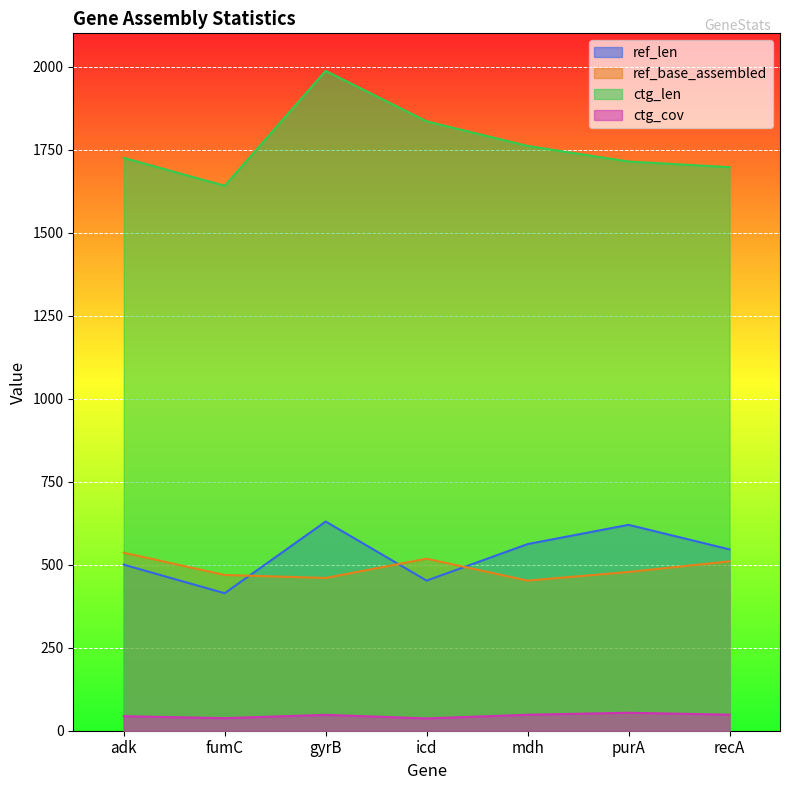

Rank the categories by ref_len value from highest to lowest.

gyrB, purA, mdh, recA, adk, icd, fumC